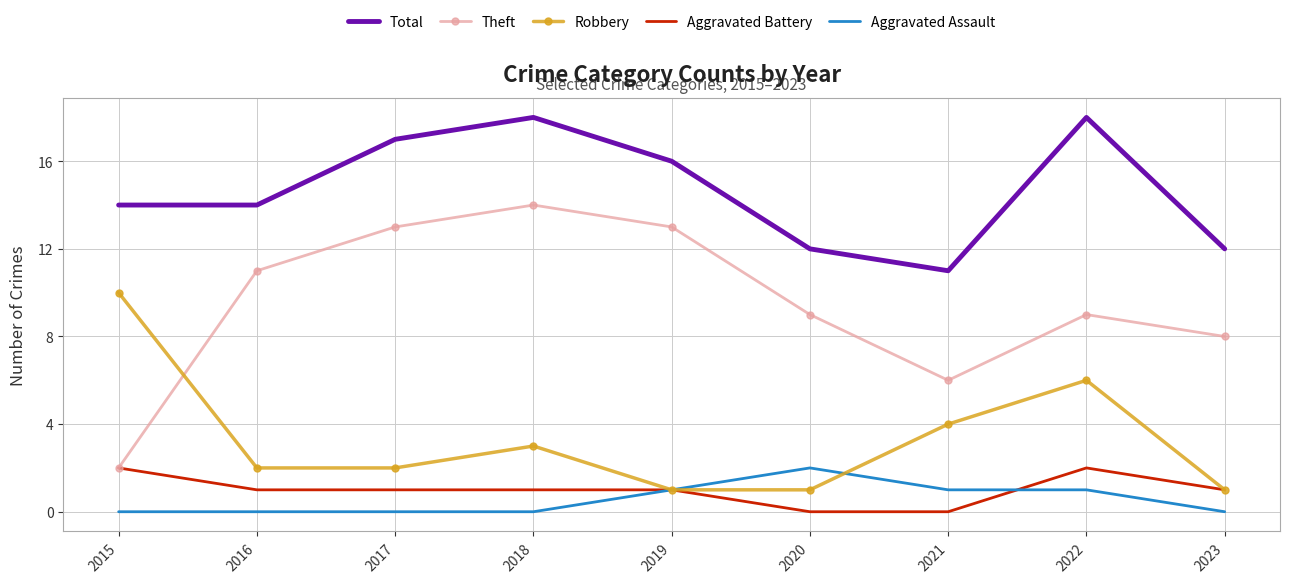

The Total series shows 4 at 2015. True or false?

False